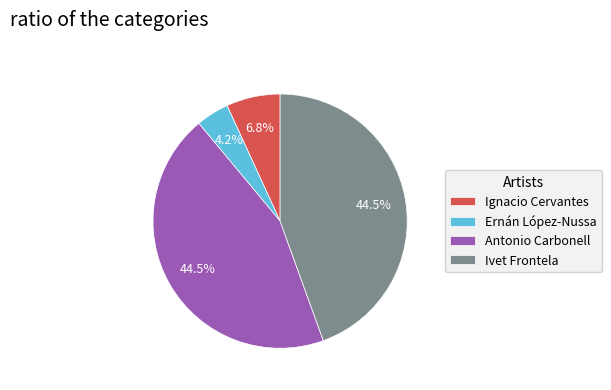

To the nearest percent, what portion does Ignacio Cervantes represent?

7%